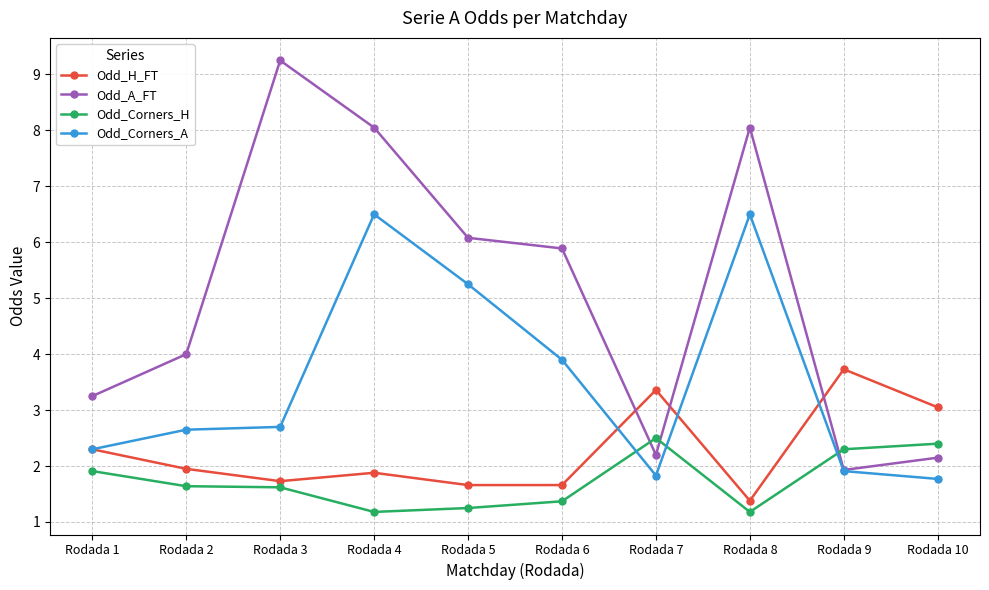

What is the difference between the maximum and second lowest values in the Odd_A_FT series?

7.1